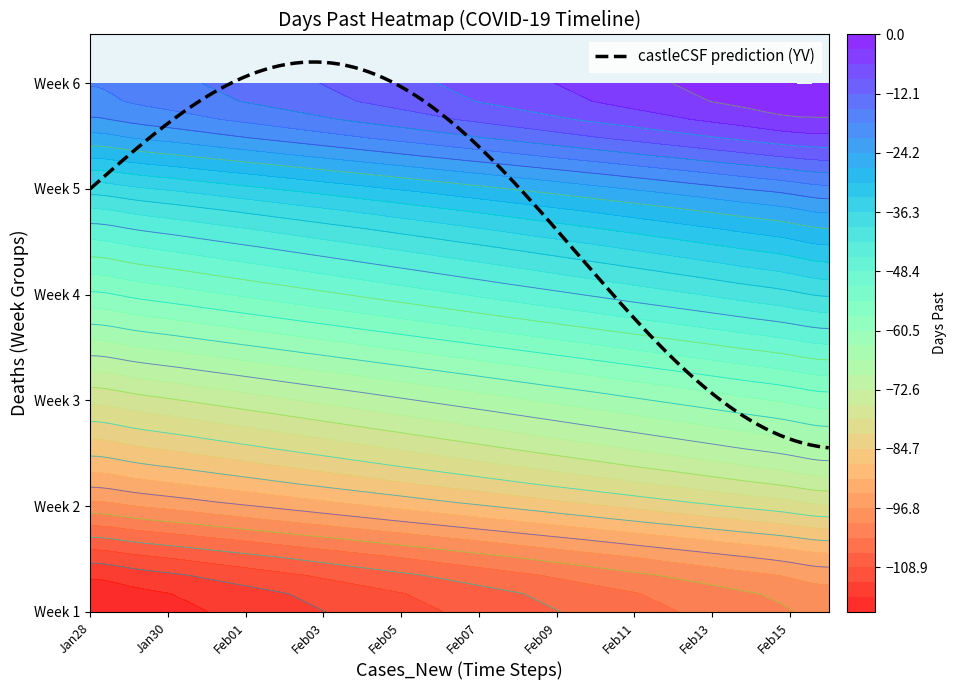

How many categories are shown in the chart?

20